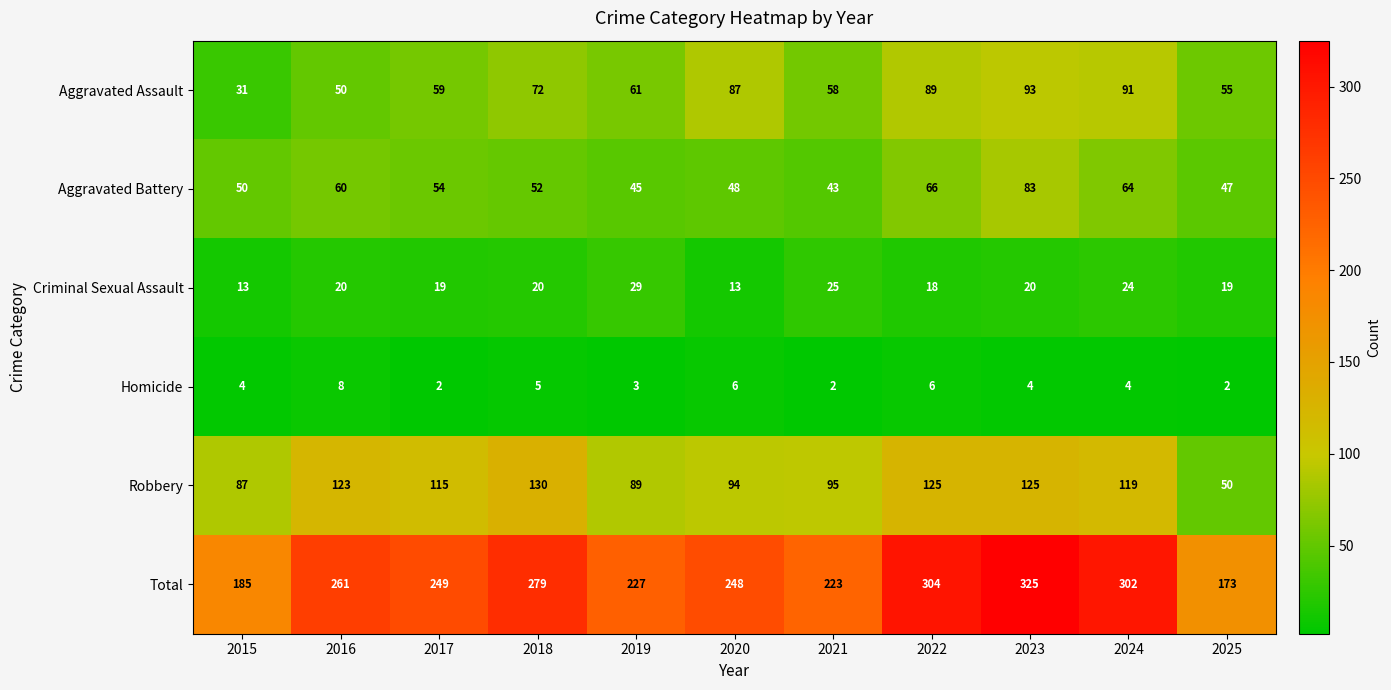

At which label does Total reach its peak?

2023